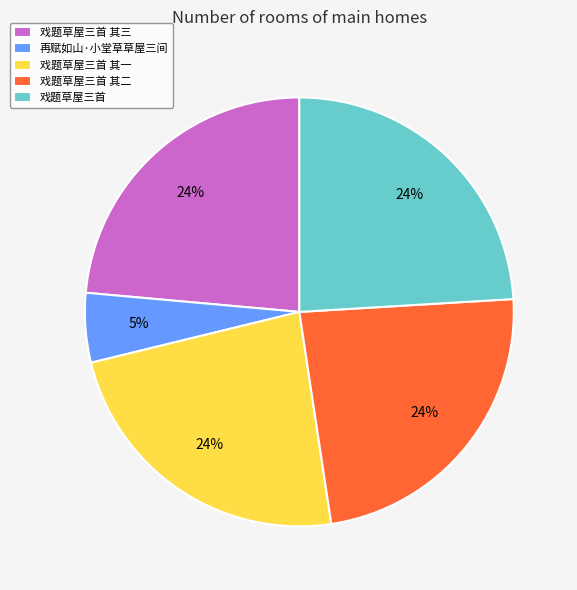

To the nearest percent, what portion does 戏题草屋三首 其三 represent?

24%